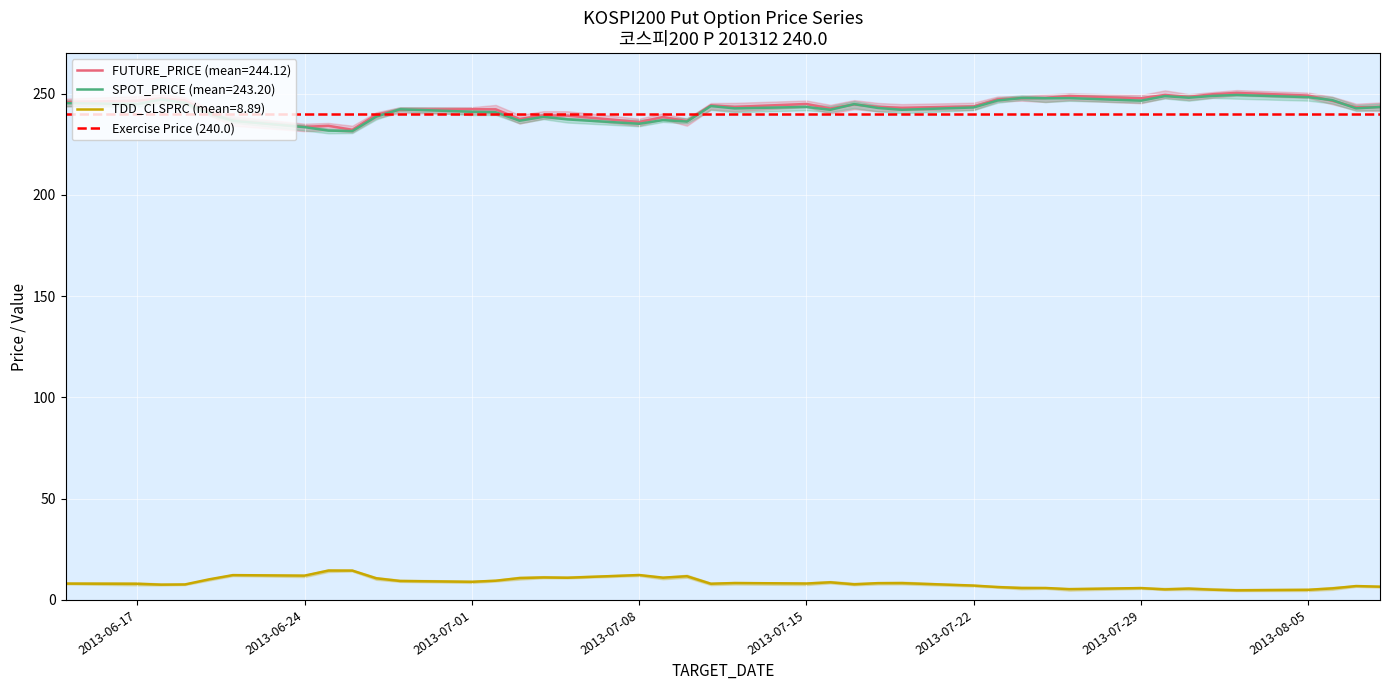

How many values in the FUTURE_PRICE series exceed 243?

23